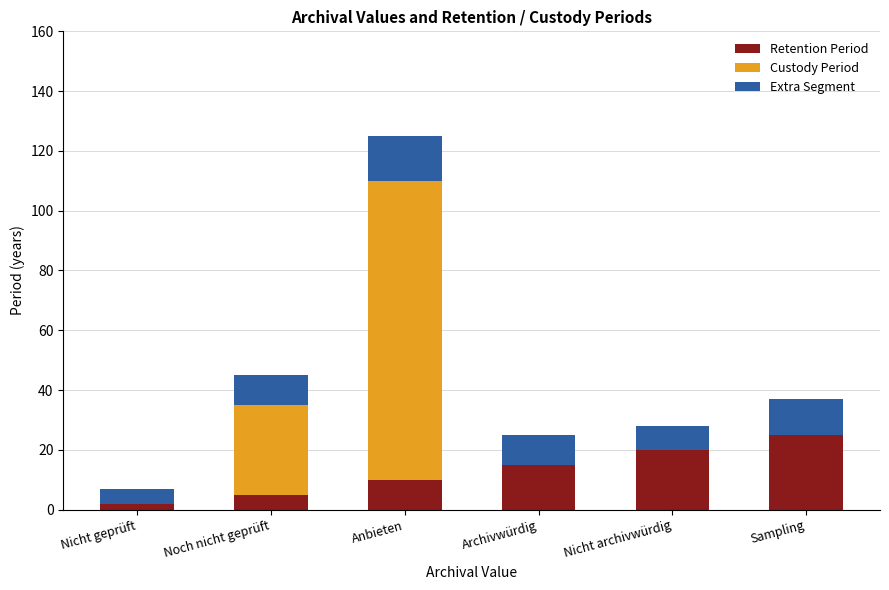

What is the highest value of the Retention Period series?

25